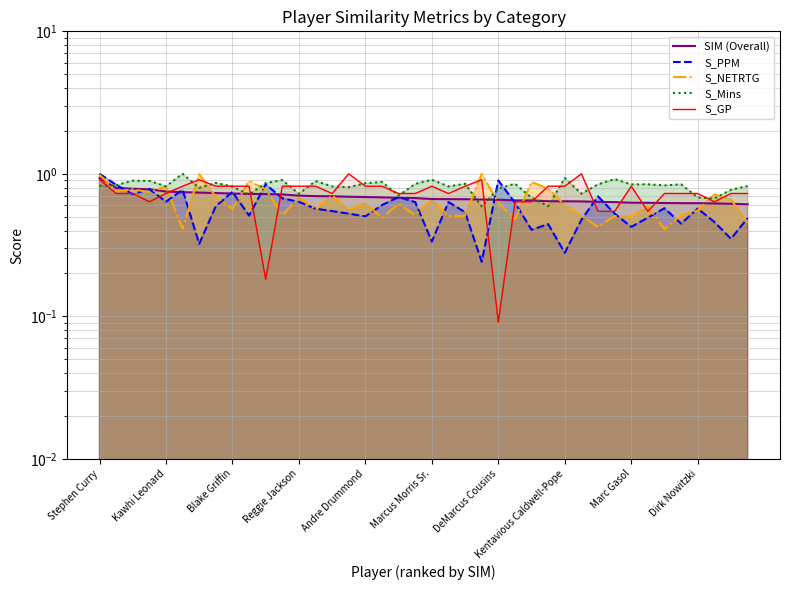

Which series has the largest total across all categories?

S_Mins